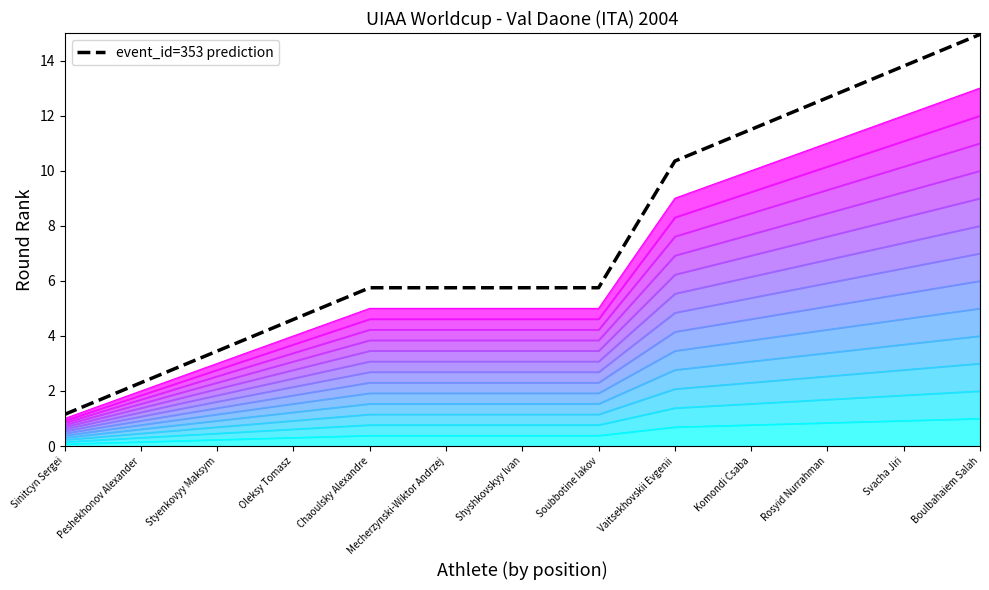

The value at Boulbahaiem Salah is 14.9. True or false?

True